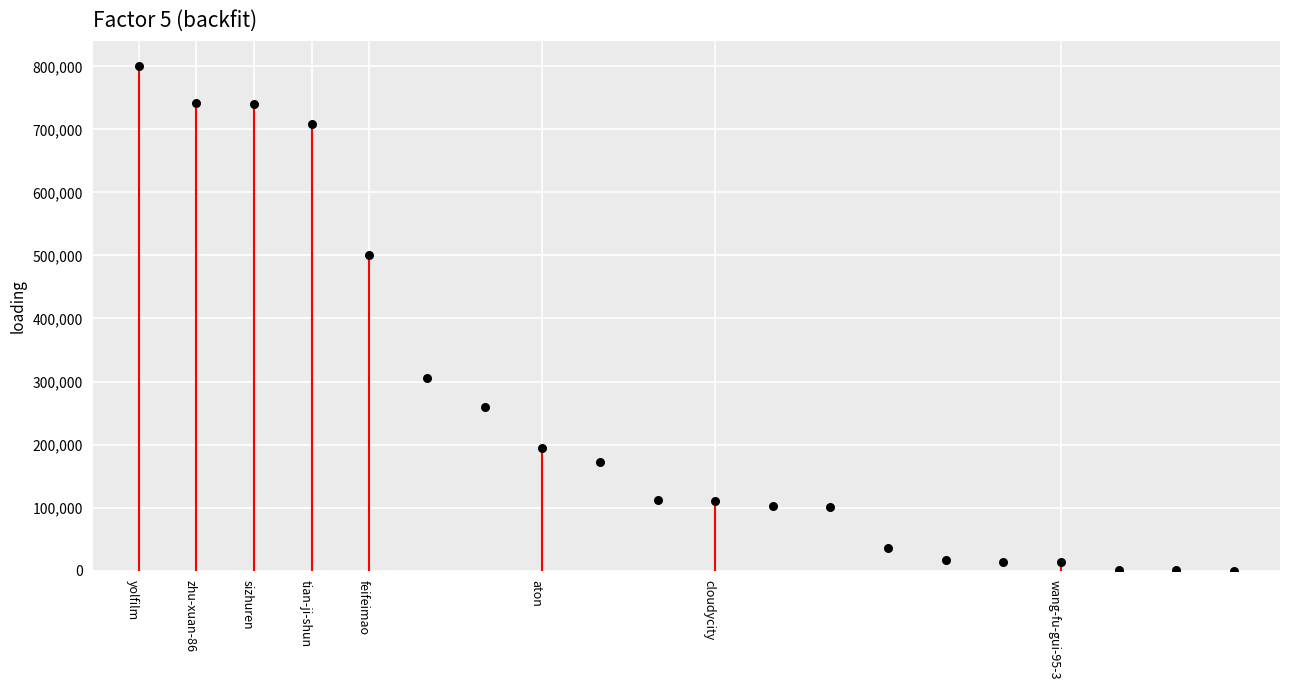

Which has a higher value, 12 or yolfilm?

yolfilm